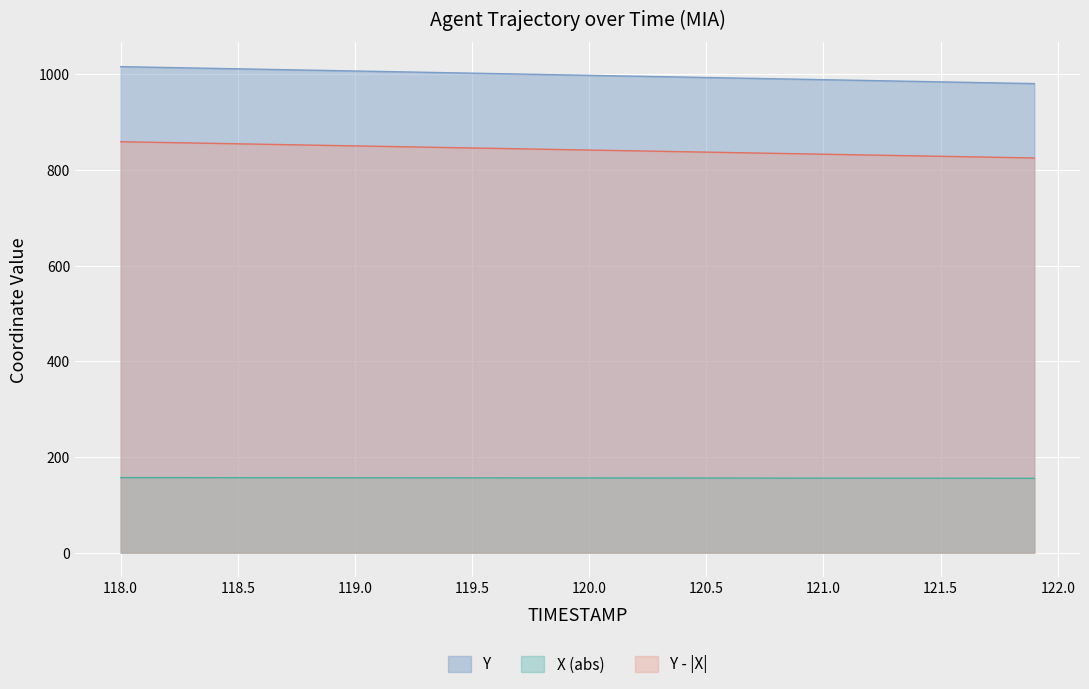

Reading left to right, what are all the values shown in this chart?

TIMESTAMP: 1015.8	1014.9	1014.0	1013.1	1012.2	1011.3	1010.4	1009.5	1008.5	1007.6	1006.7	1005.8	1004.9	1004.0	1003.1	1002.2	1001.3	1000.4	999.5	998.6	997.6	996.7	995.8	994.9	994.0	993.1	992.2	991.3	990.4	989.5	988.6	987.7	986.7	985.8	984.9	984.0	983.1	982.2	981.3	980.4
Y: 858.9	858.0	857.1	856.3	855.4	854.5	853.7	852.8	851.9	851.1	850.2	849.3	848.4	847.6	846.7	845.8	845.0	844.1	843.2	842.4	841.5	840.6	839.7	838.9	838.0	837.1	836.3	835.4	834.5	833.7	832.8	831.9	831.0	830.2	829.3	828.4	827.6	826.7	825.8	825.0
X: 156.9	156.9	156.8	156.8	156.8	156.7	156.7	156.7	156.6	156.6	156.5	156.5	156.5	156.4	156.4	156.4	156.3	156.3	156.2	156.2	156.2	156.1	156.1	156.0	156.0	156.0	155.9	155.9	155.8	155.8	155.8	155.7	155.7	155.7	155.6	155.6	155.5	155.5	155.5	155.4